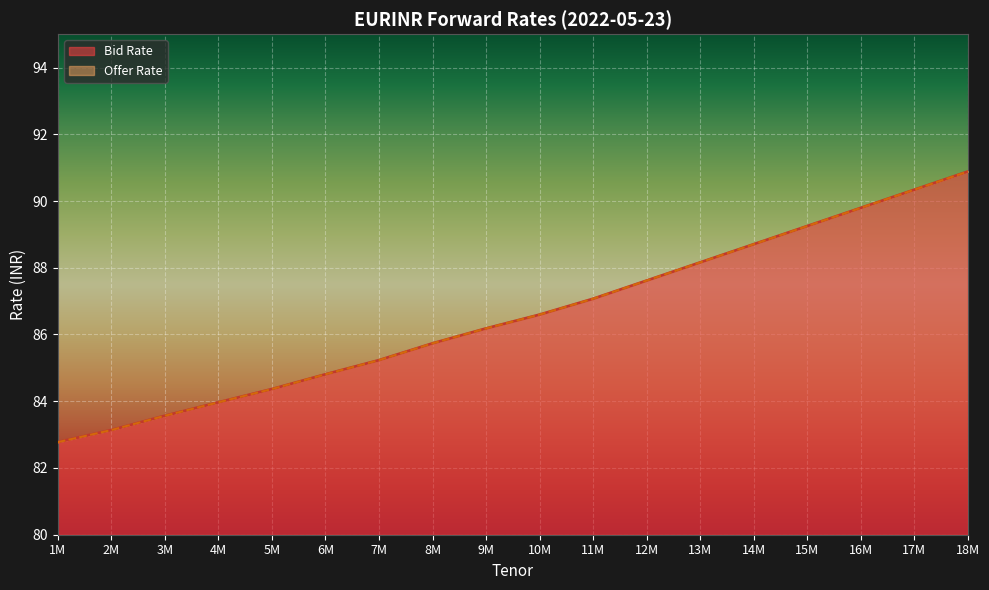

Reading right to left, list all the values displayed in this chart.

Bid Rate: 18M=90.9	17M=90.3	16M=89.8	15M=89.3	14M=88.7	13M=88.2	12M=87.6	11M=87.1	10M=86.6	9M=86.2	8M=85.7	7M=85.2	6M=84.8	5M=84.4	4M=84.0	3M=83.6	2M=83.1	1M=82.8
Offer Rate: 18M=90.9	17M=90.3	16M=89.8	15M=89.3	14M=88.7	13M=88.2	12M=87.6	11M=87.1	10M=86.6	9M=86.2	8M=85.7	7M=85.2	6M=84.8	5M=84.4	4M=84.0	3M=83.6	2M=83.1	1M=82.8